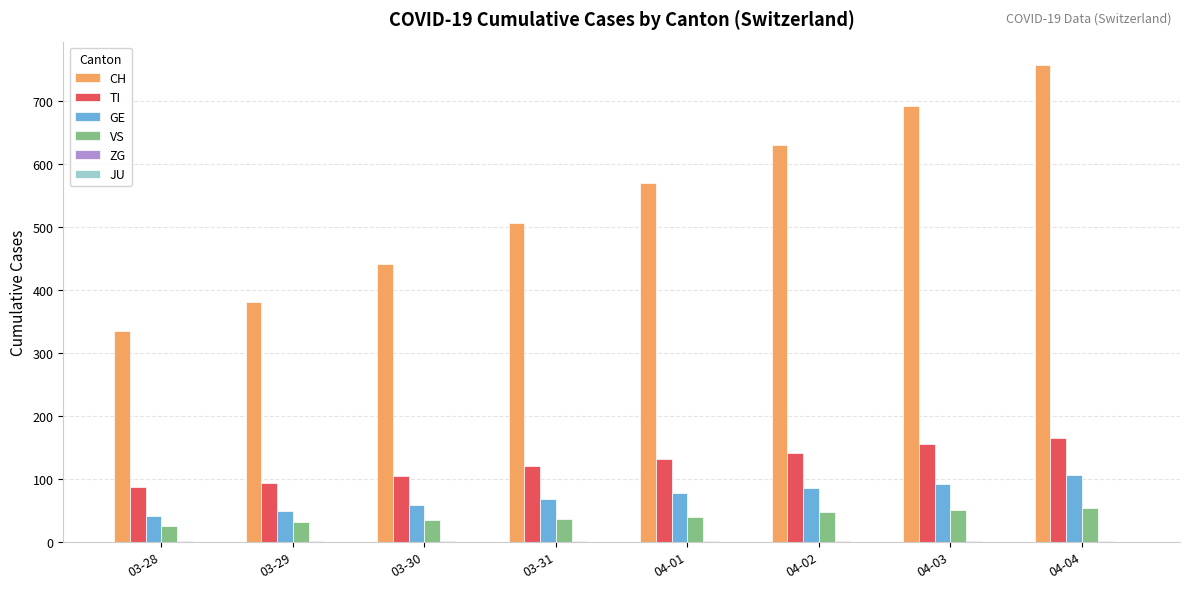

What is the spread (max minus min) of values at 03-28?

333